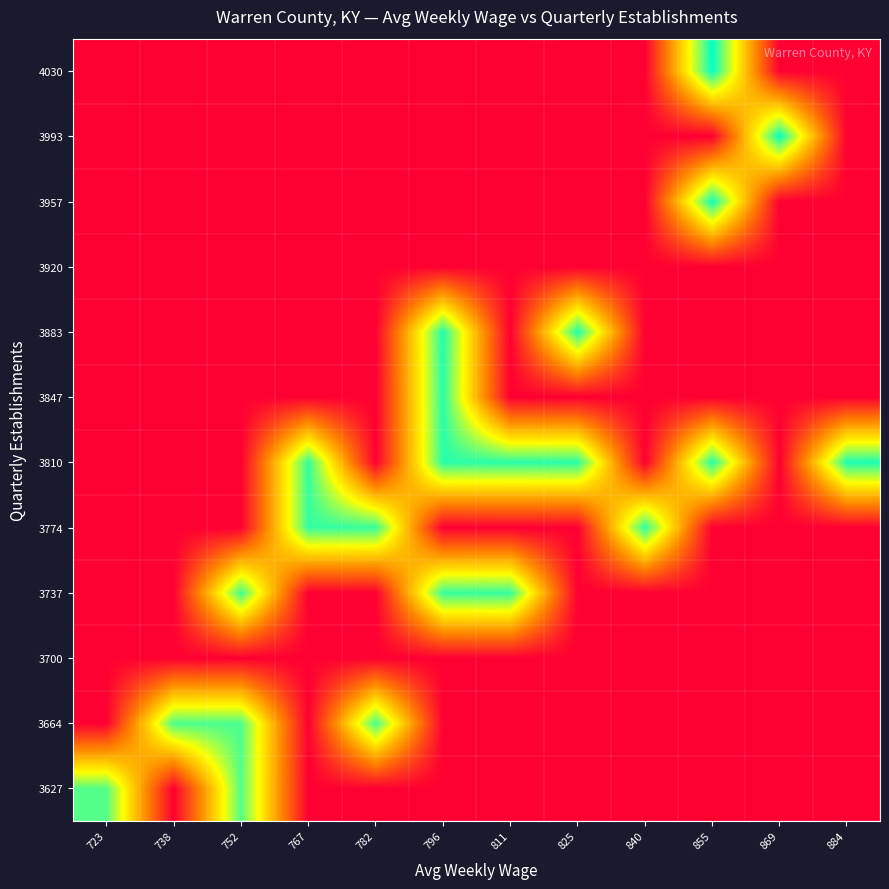

What is the total value across all series at 738?

4402.0